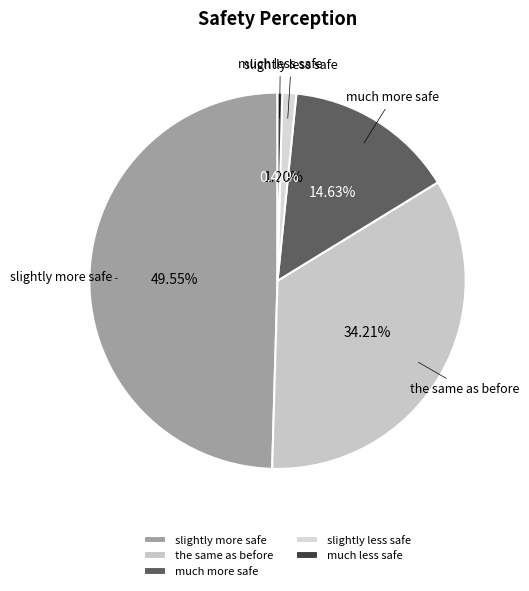

Count the number of slices in the pie.

5